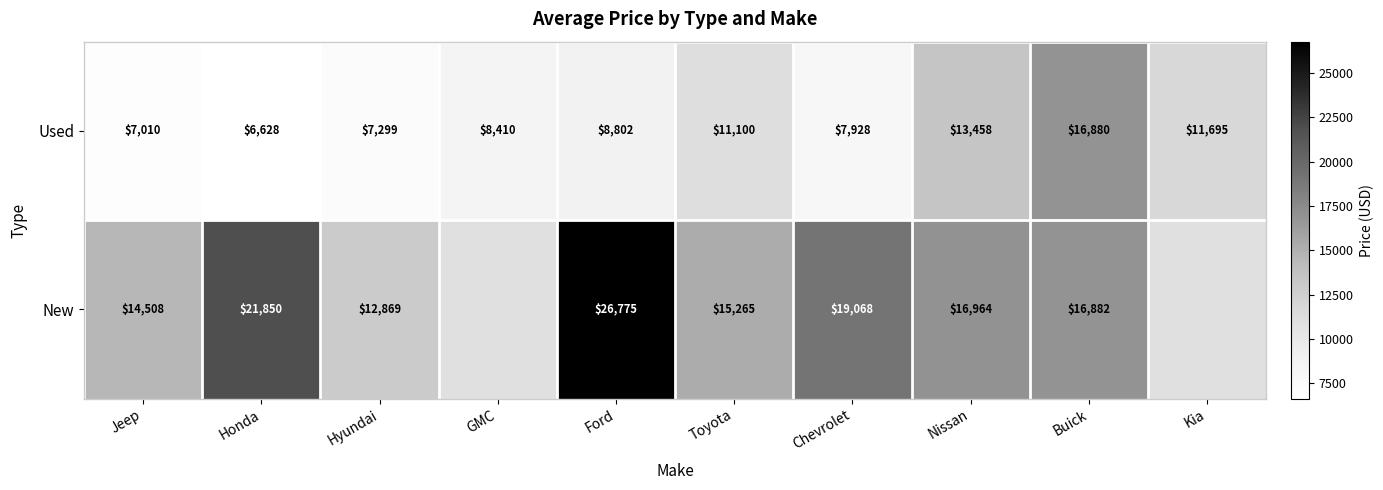

How many data points in Used are less than 8802?

5